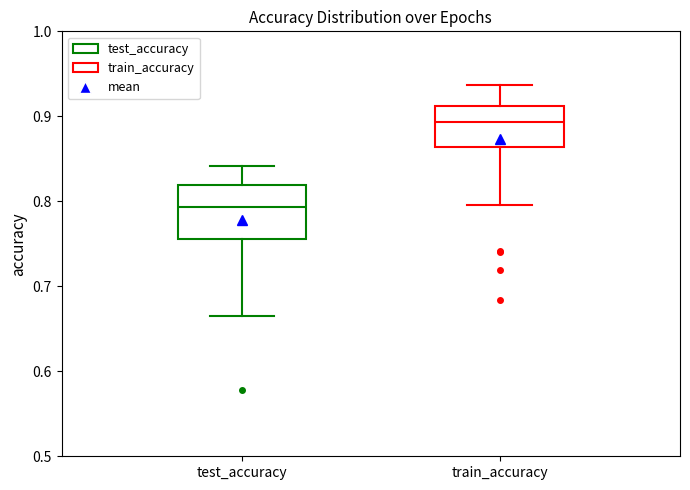

Reading left to right, transcribe this box plot: for each box, give where its median line is, the range the box spans, and where its two whiskers end, as read against the y-axis. The values are not printed on the chart, so give them approximately, as read against the axis.

test_accuracy: median 0.79, box 0.76 to 0.82, whiskers 0.66 to 0.84
train_accuracy: median 0.89, box 0.86 to 0.91, whiskers 0.80 to 0.94